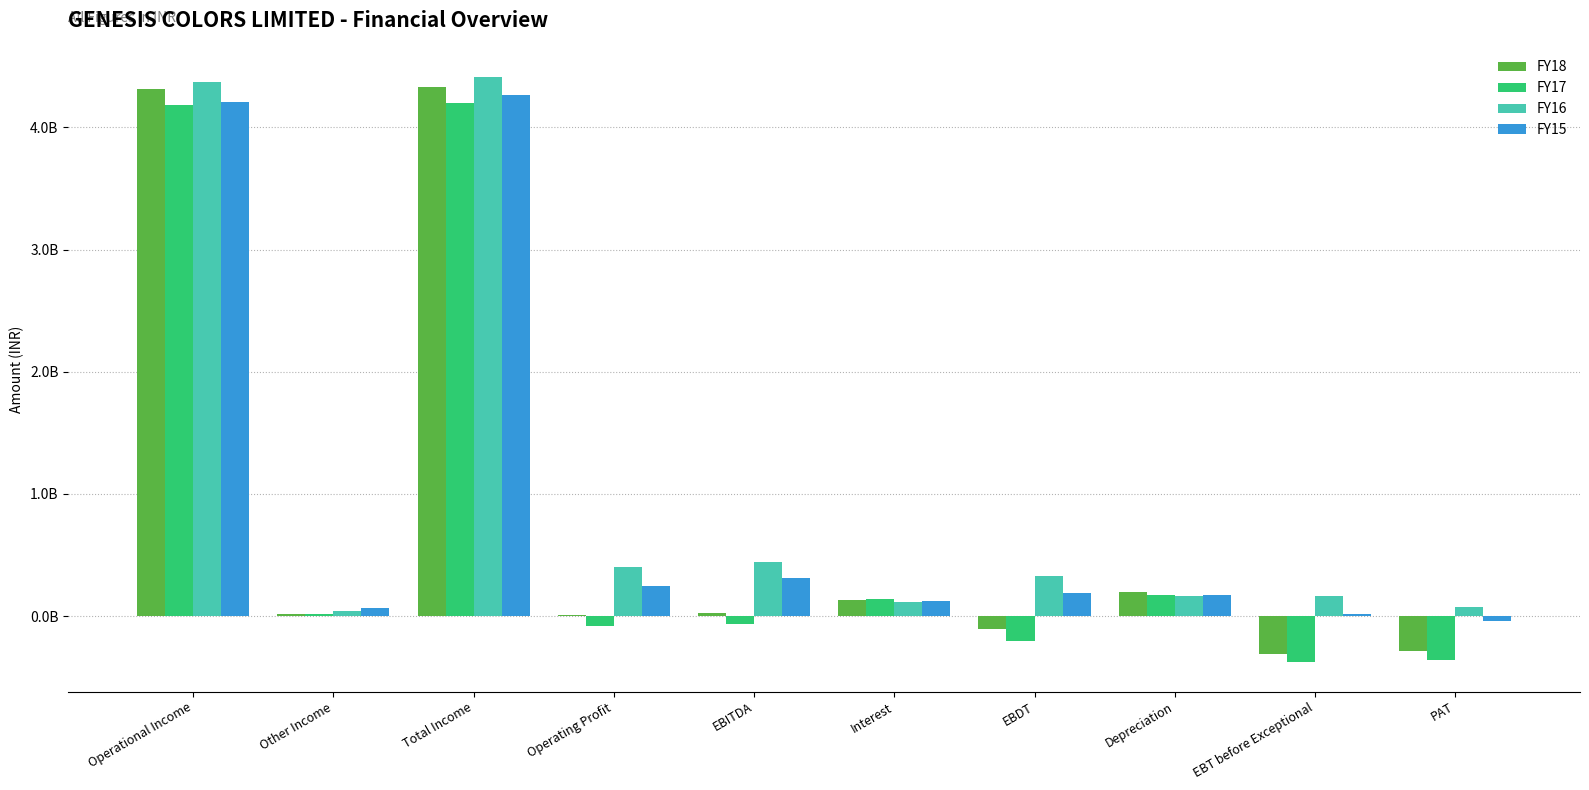

Reading left to right, list all the values displayed in this chart.

FY18: 4312831126	18546463	4331377589	8424588	26971051	133768957	-106797906	200198706	-306996612	-288655999
FY17: 4183730959	13079237	4196810196	-82327450	-69248213	136989935	-206238148	172279686	-378517834	-361460606
FY16: 4370727567	41449143	4412176710	402556764	444005907	116685710	327320197	161921221	165398976	72494633
FY15: 4207286642	61712793	4268999435	249861808	311574601	125382355	186192246	173107473	13084773	-39892922